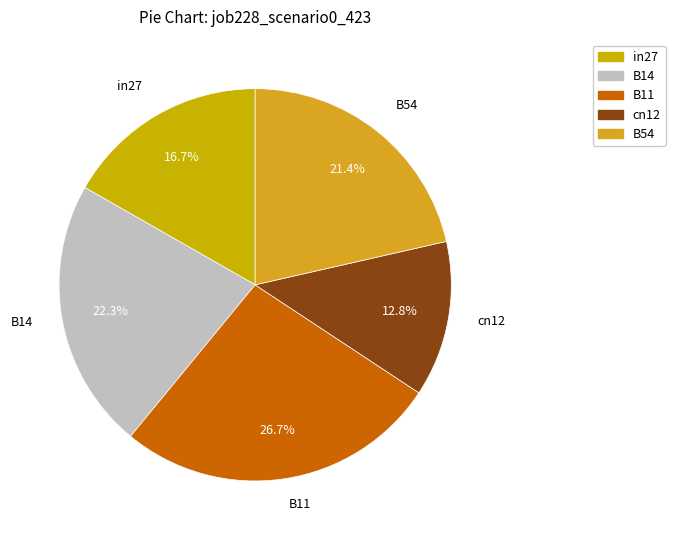

Is it true that cn12 is 13% of the pie?

True